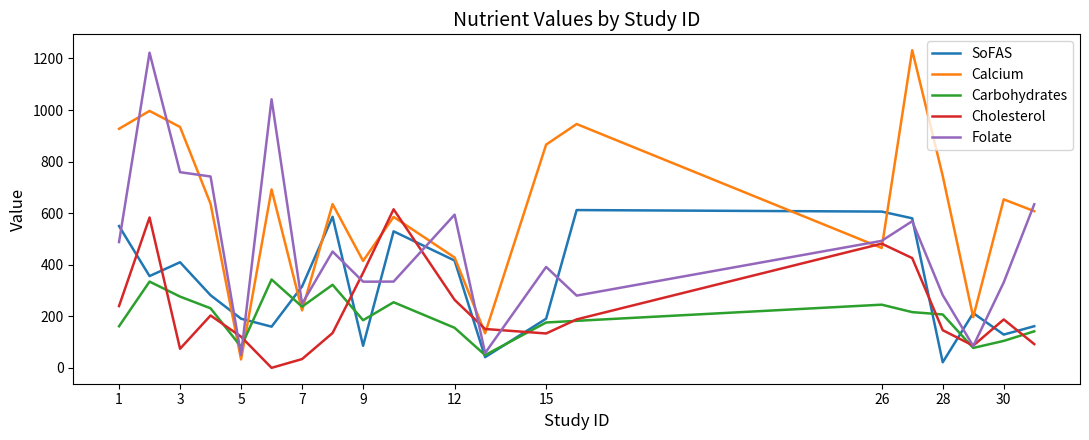

Which series has the largest total across all categories?

Calcium